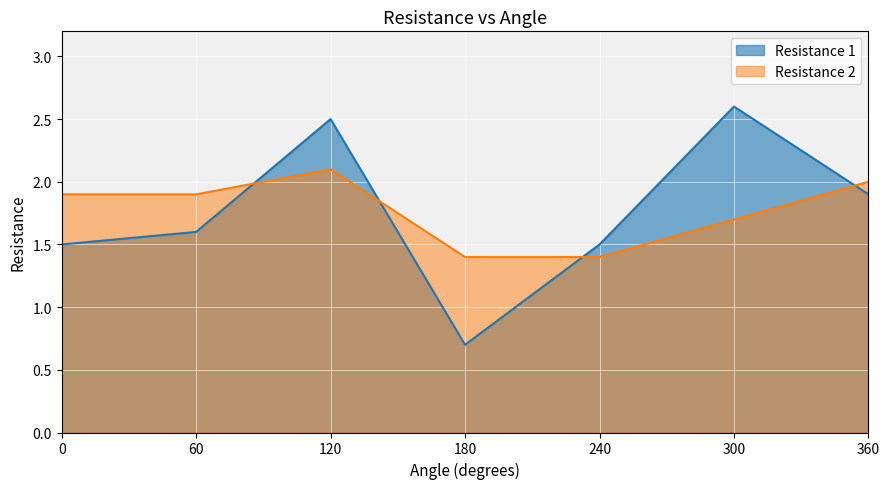

Reading left to right, extract all data points from this chart.

Resistance 1: 1.5	1.6	2.5	0.7	1.5	2.6	1.9
Resistance 2: 1.9	1.9	2.1	1.4	1.4	1.7	2.0